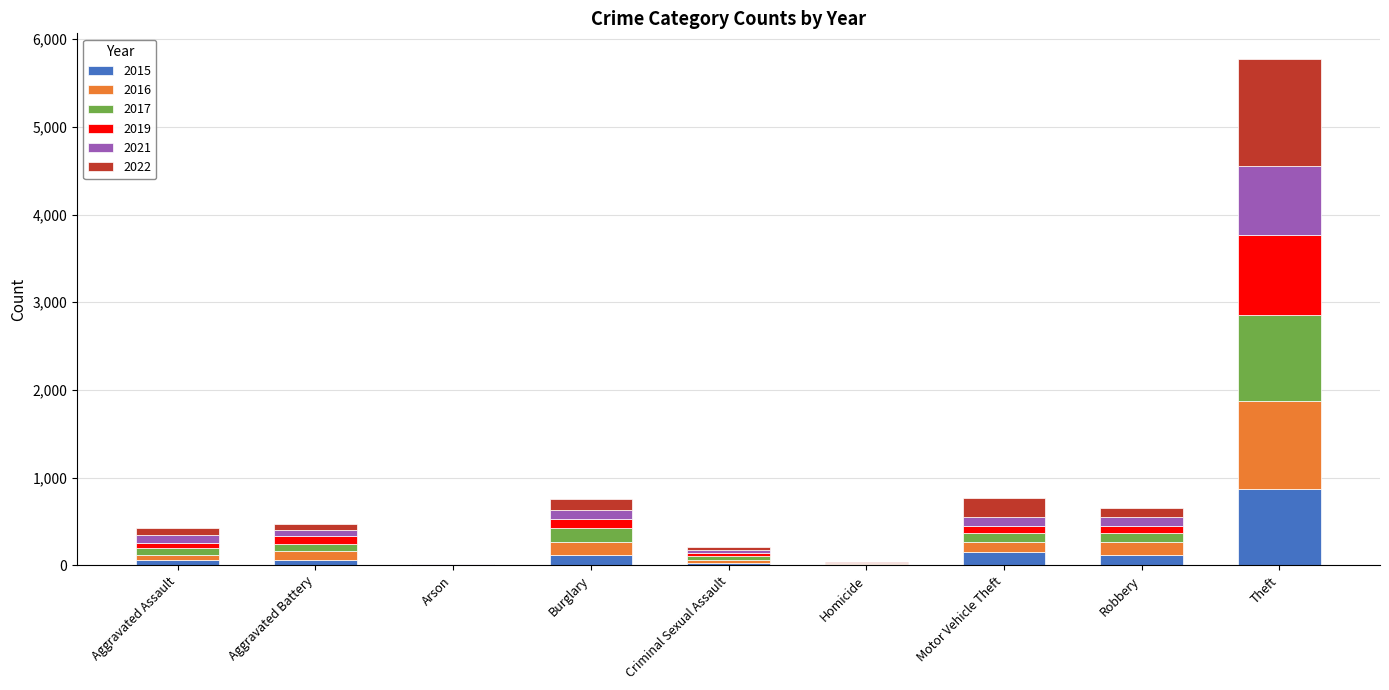

What is the highest value of the 2015 series?

874